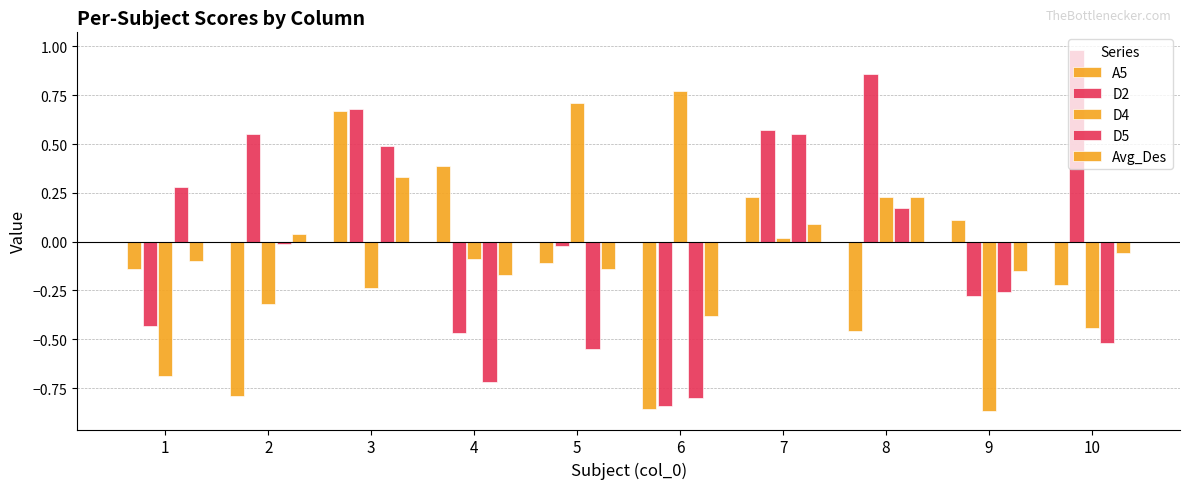

What is the smallest value displayed?

-0.9